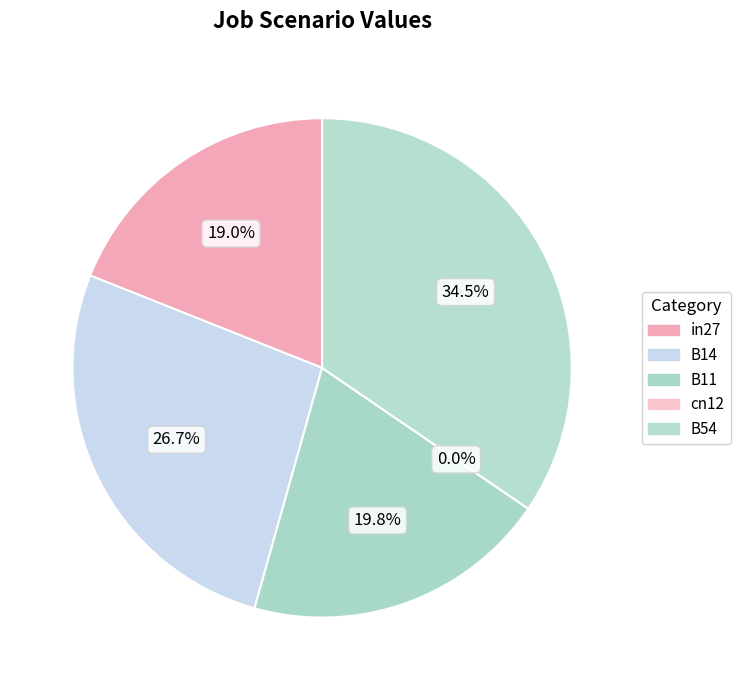

What percentage is NOT represented by B14?

73.3%